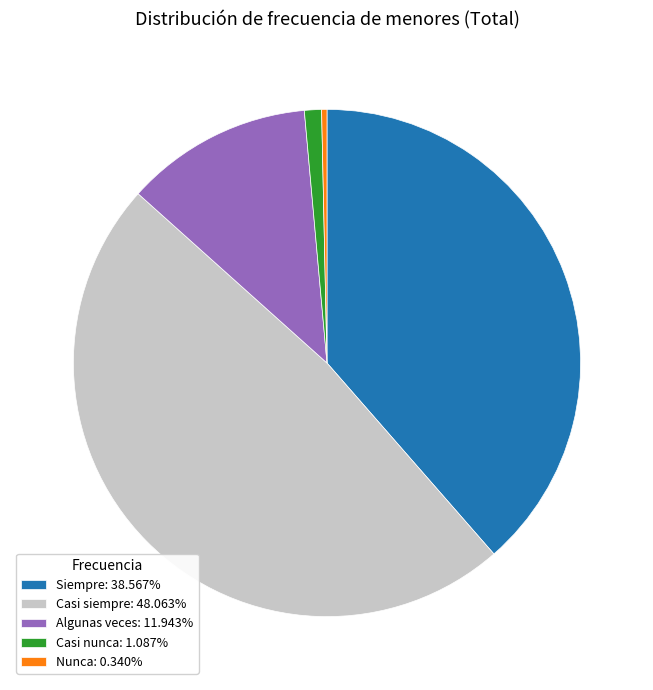

Which slice is the smallest?

Nunca